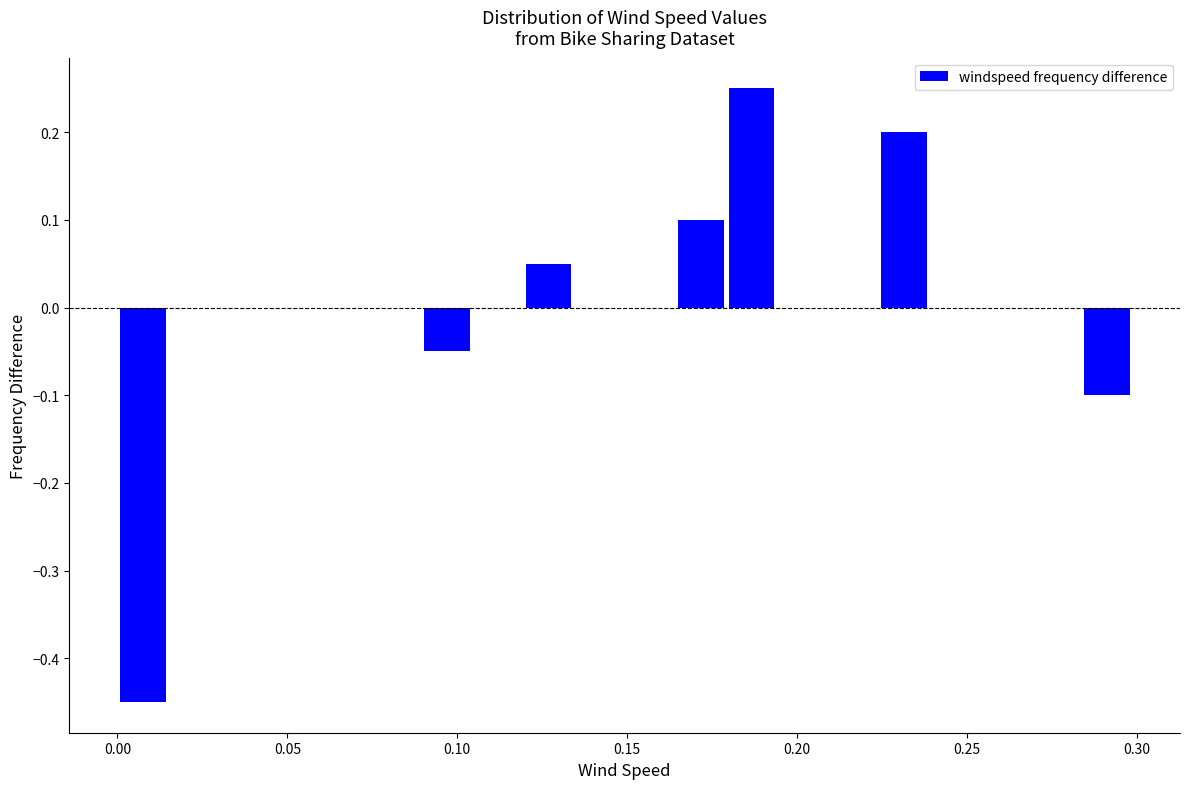

Around what value on the x-axis is the tallest bar? Give the approximate position of its centre, as read against the axis.

0.185